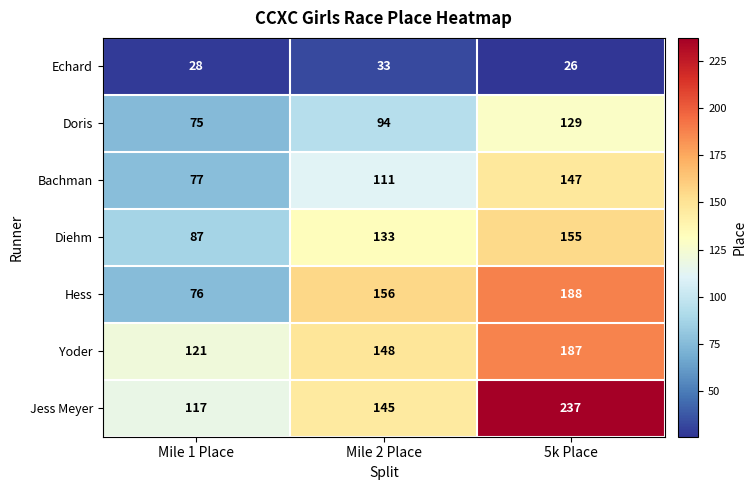

The value of Diehm at 5k Place is 155. True or false?

True